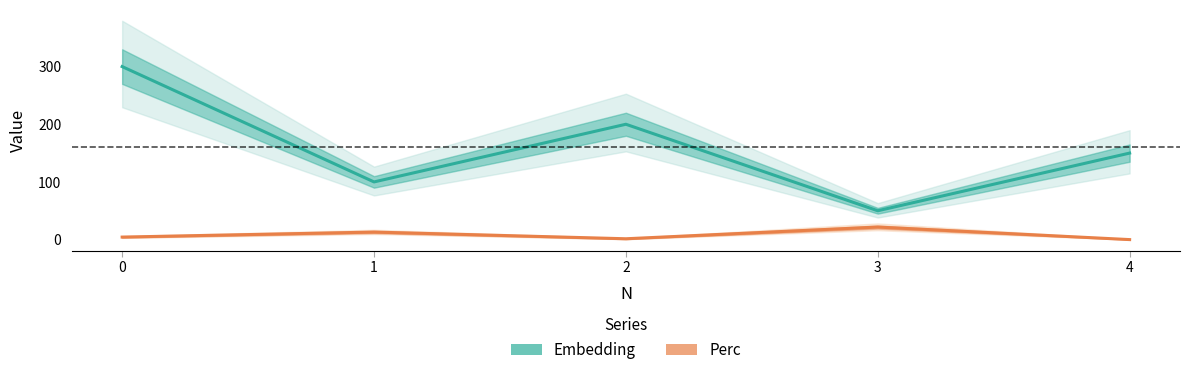

How many interior local peaks does the Embedding series have?

1